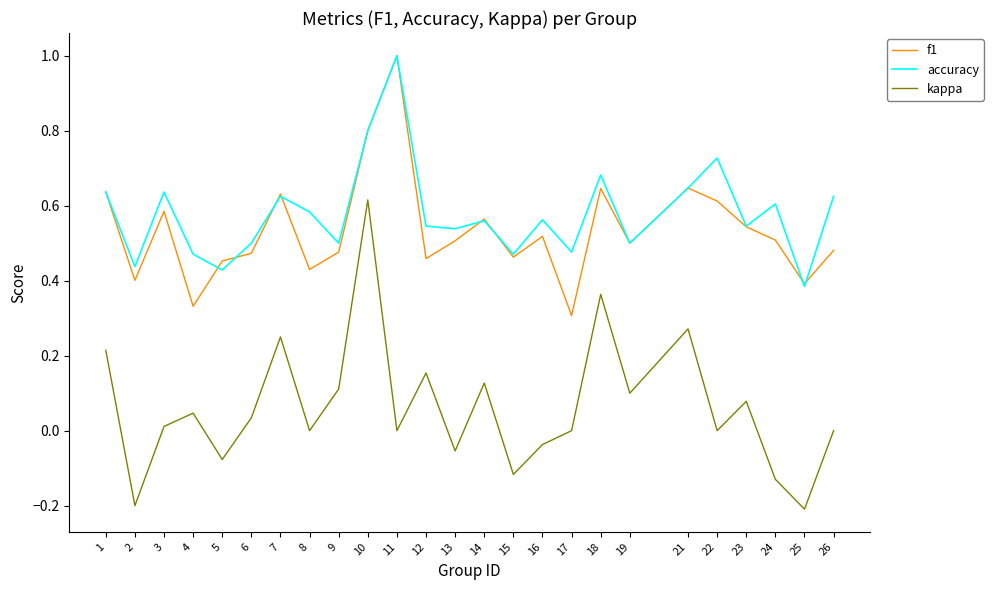

At which category is the sum across all series the highest?

10